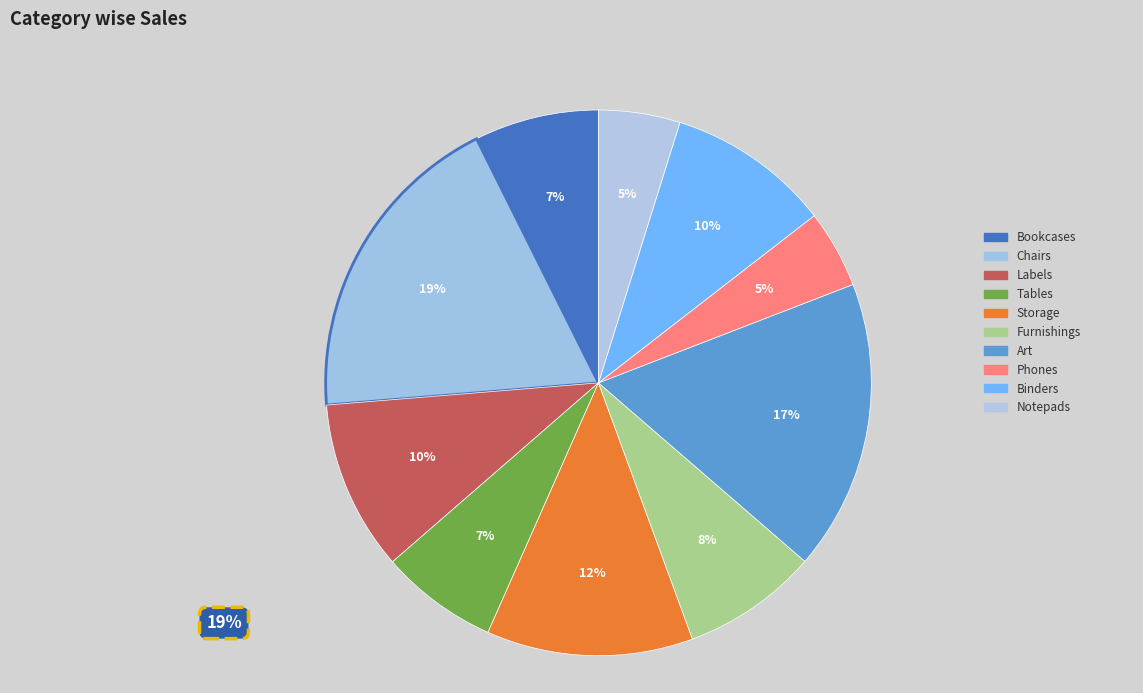

To the nearest percent, what percentage of the pie is Labels?

10%